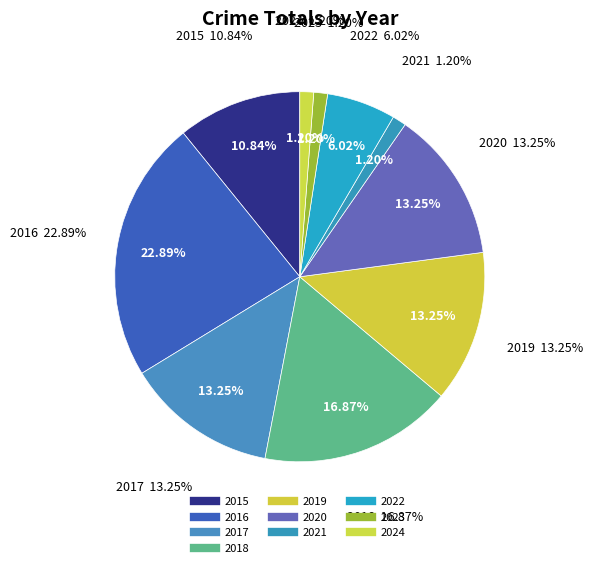

How many slices are in this pie chart?

10